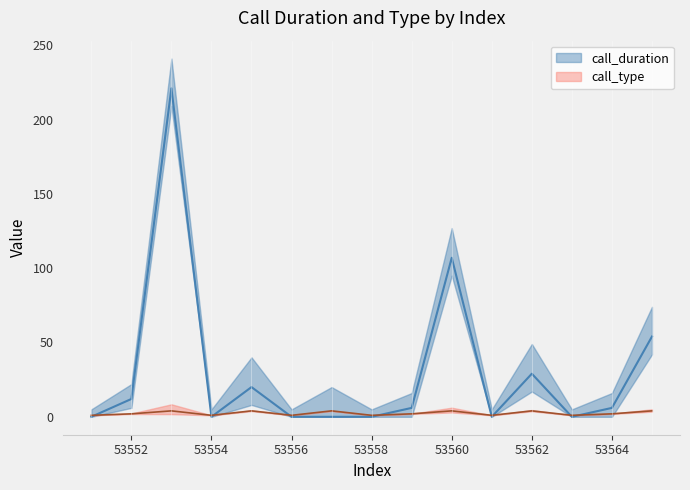

The call_duration series shows -143 at 53556. True or false?

False